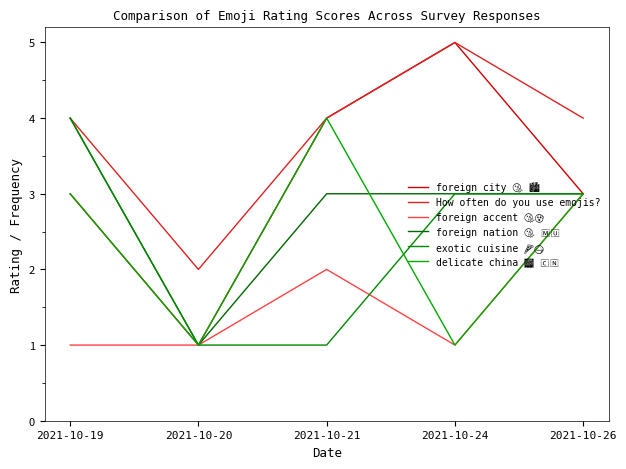

How many lines are shown in the chart?

6